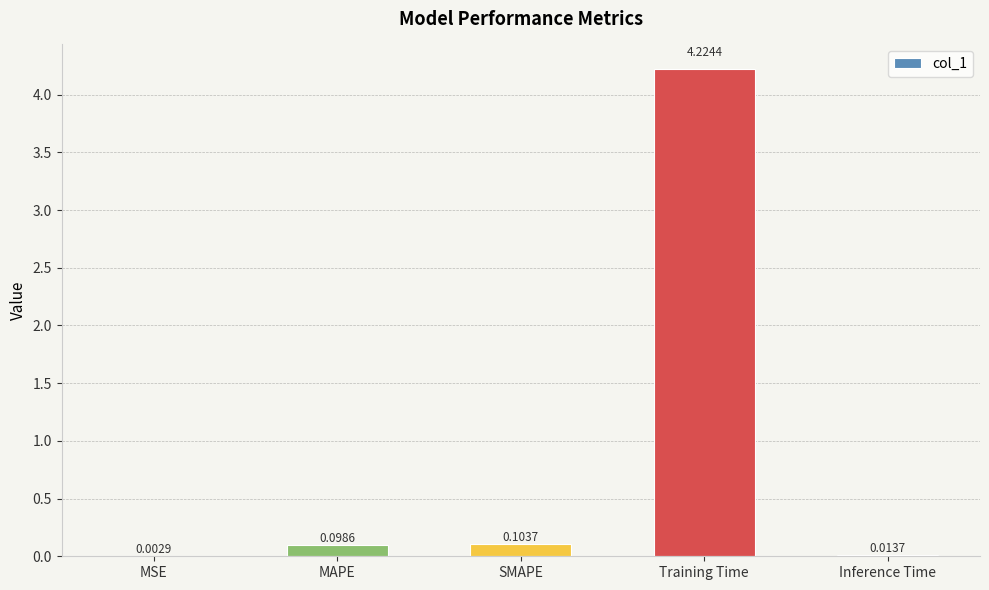

Where is the data nearest to the value 2?

SMAPE